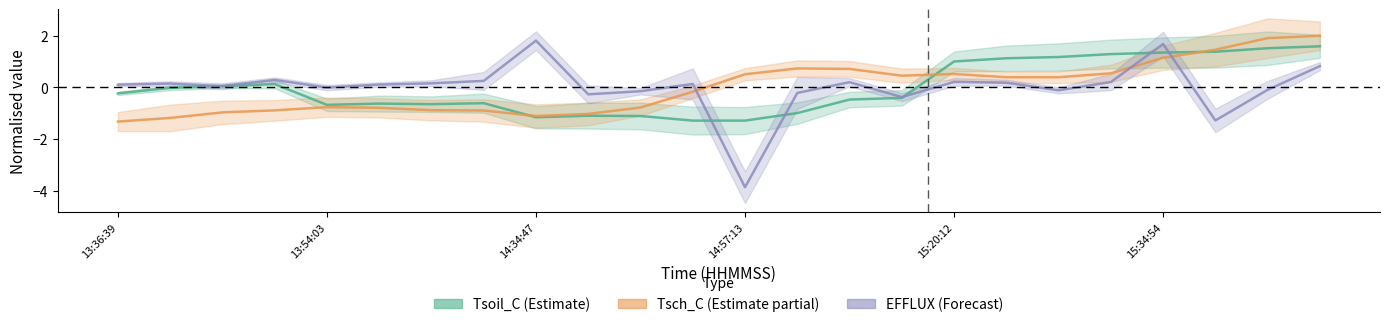

Is it true that Tsoil_C (Estimate) equals -0.8 at 11?

False